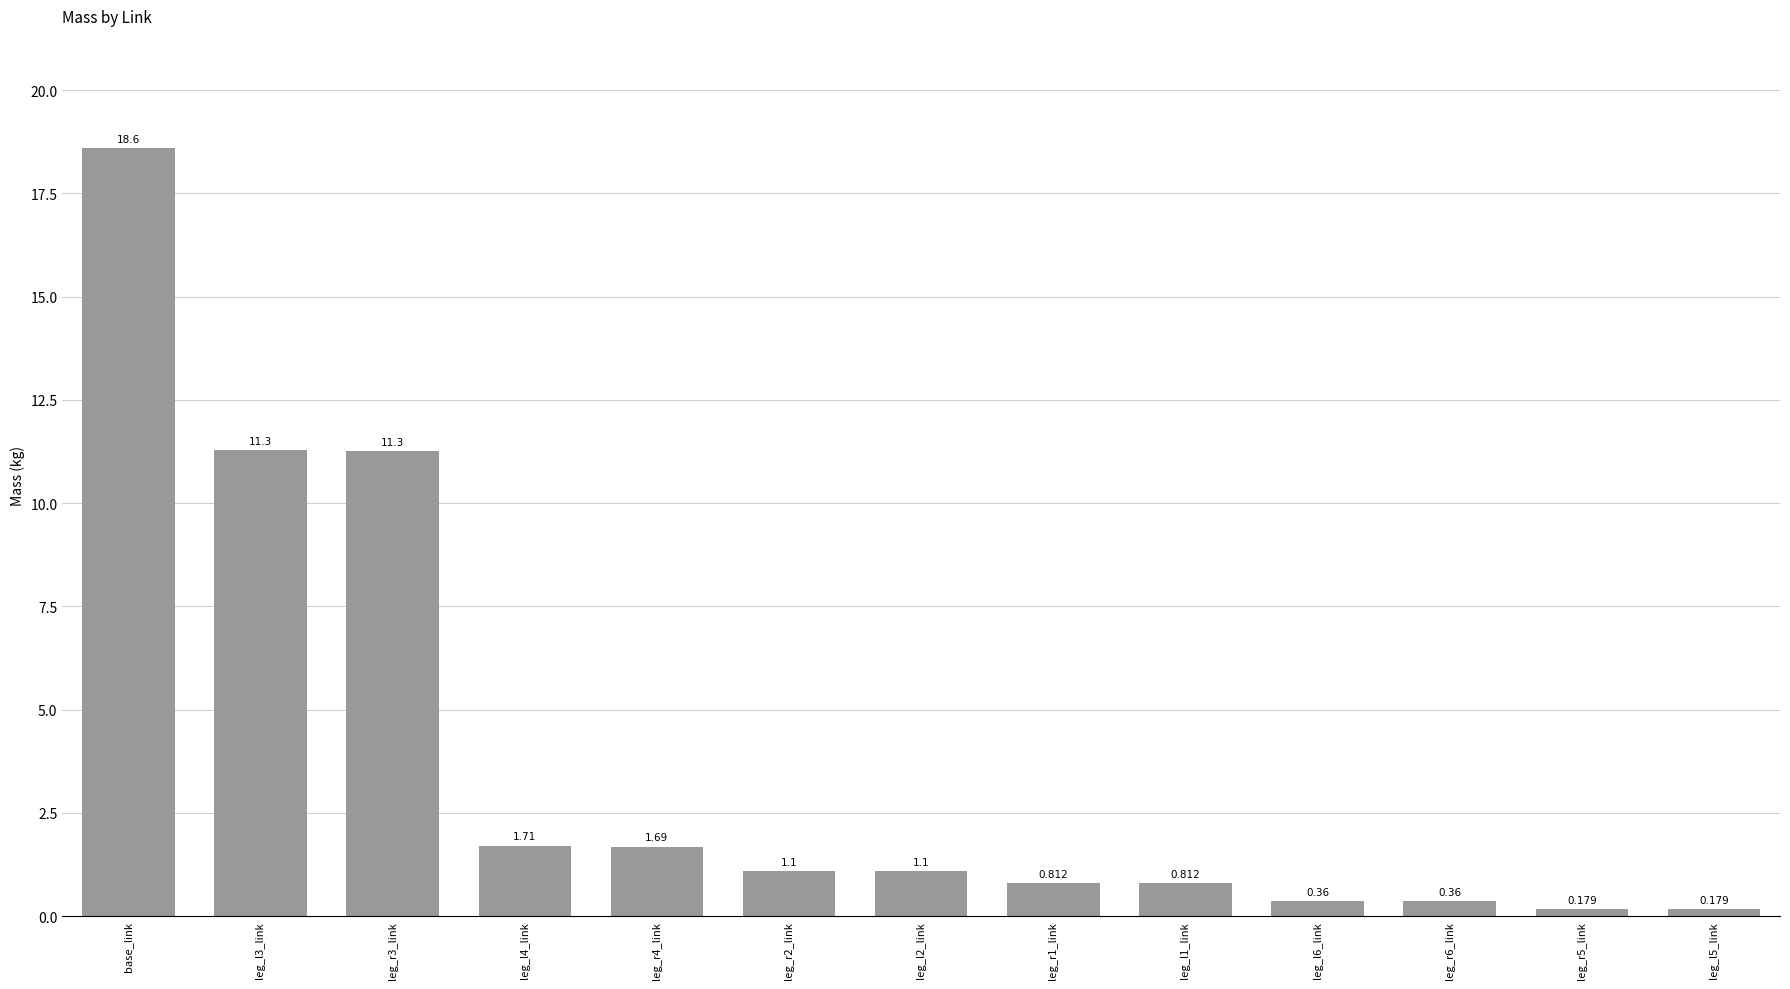

Which label corresponds to the largest value in the chart?

base_link